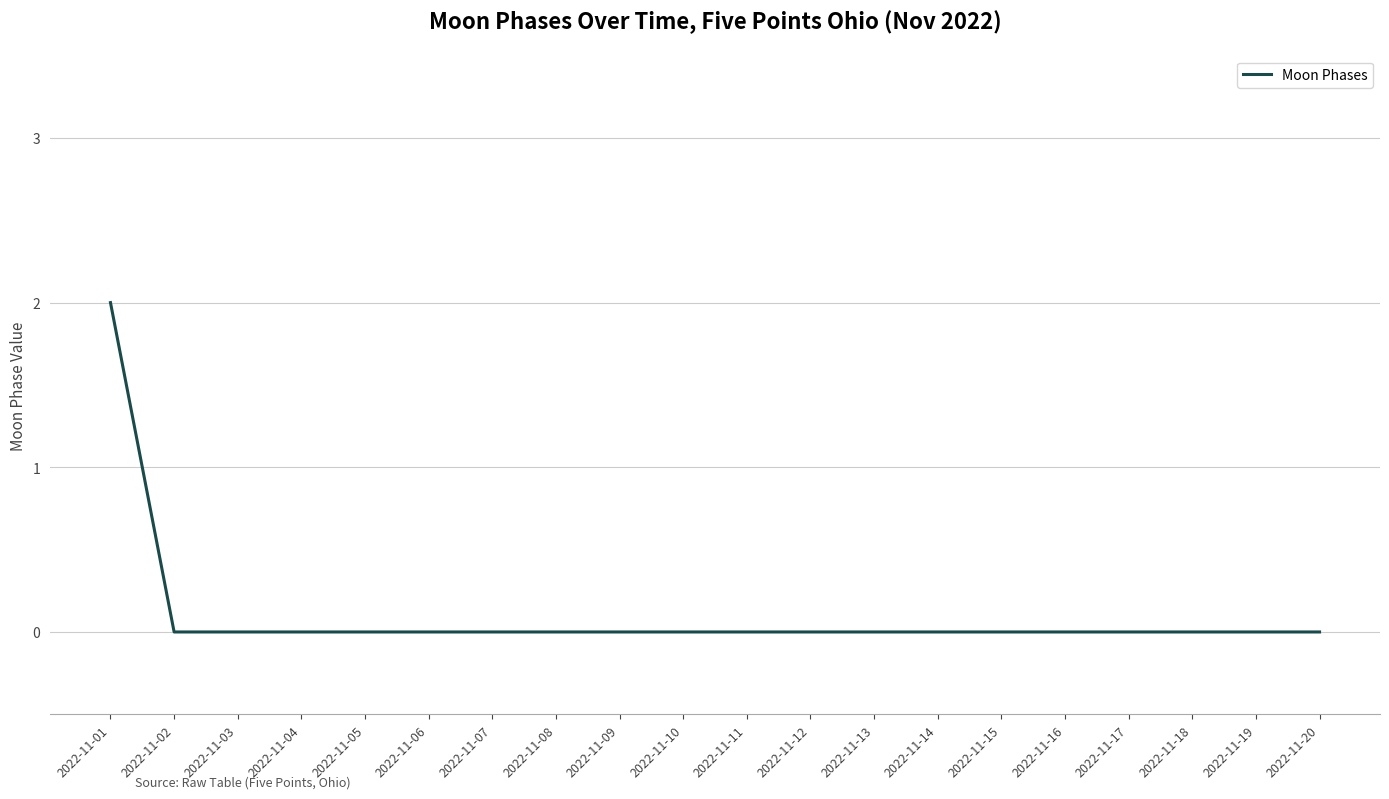

At which category does the chart reach its peak across all series?

2022-11-01